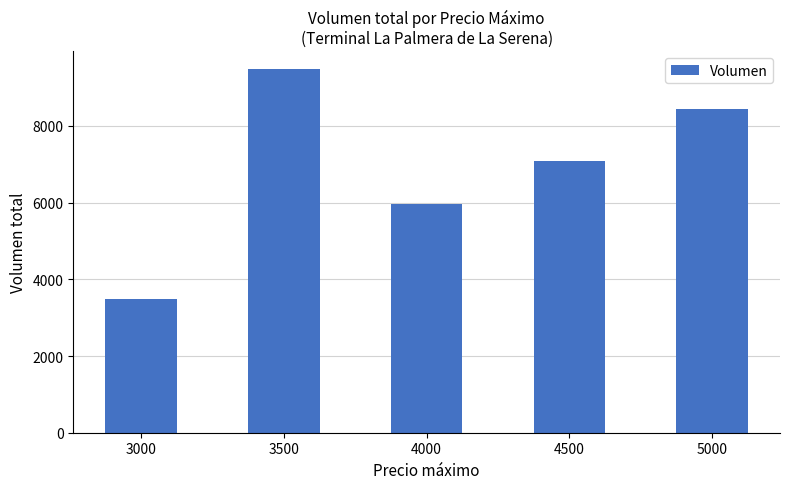

What is the value of the 3rd bar from the left?

5960